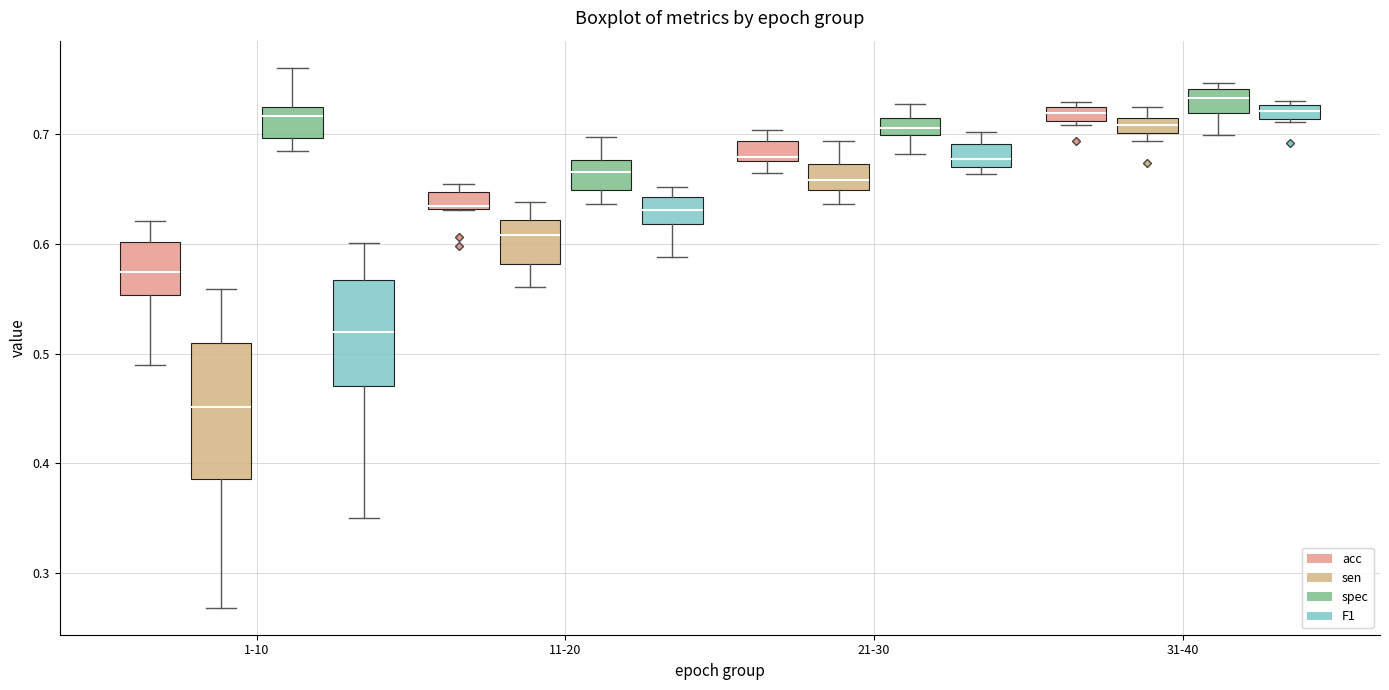

Comparing the boxes themselves (not the whiskers), which one is the tallest?

1-10 (sen)